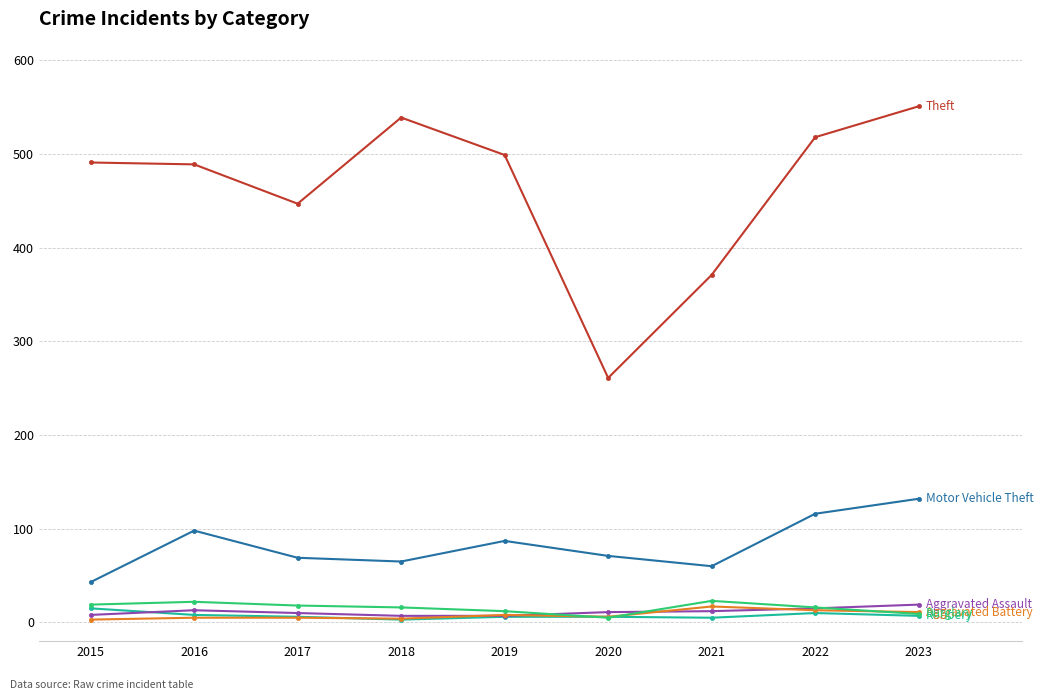

What is the greatest value displayed?

551